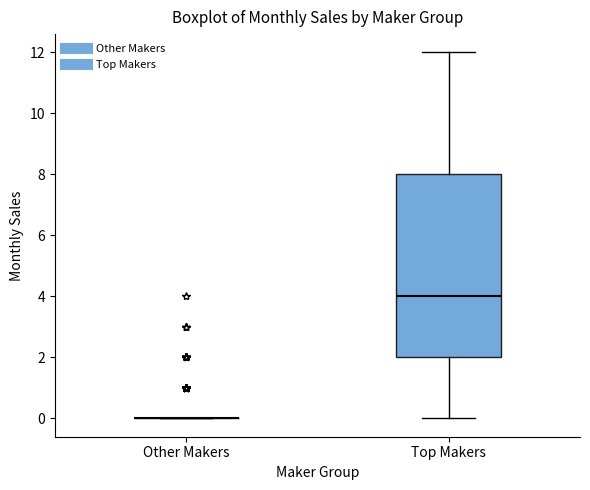

Which box is the tallest, from its lower edge to its upper edge?

Top Makers